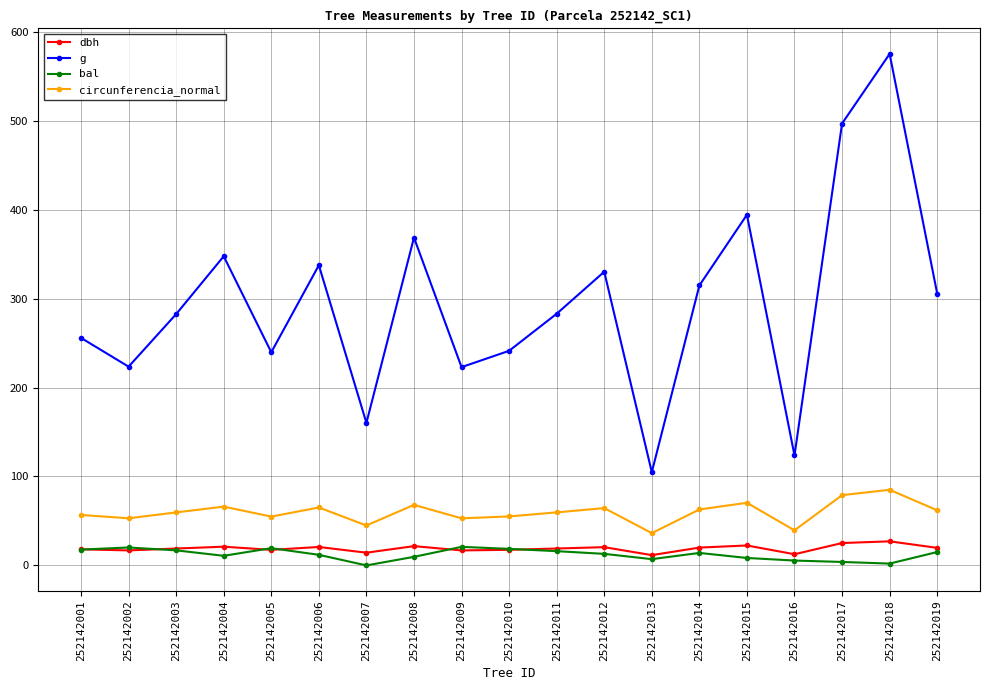

What is the value of the circunferencia_normal point at the 11th from the left?

59.6